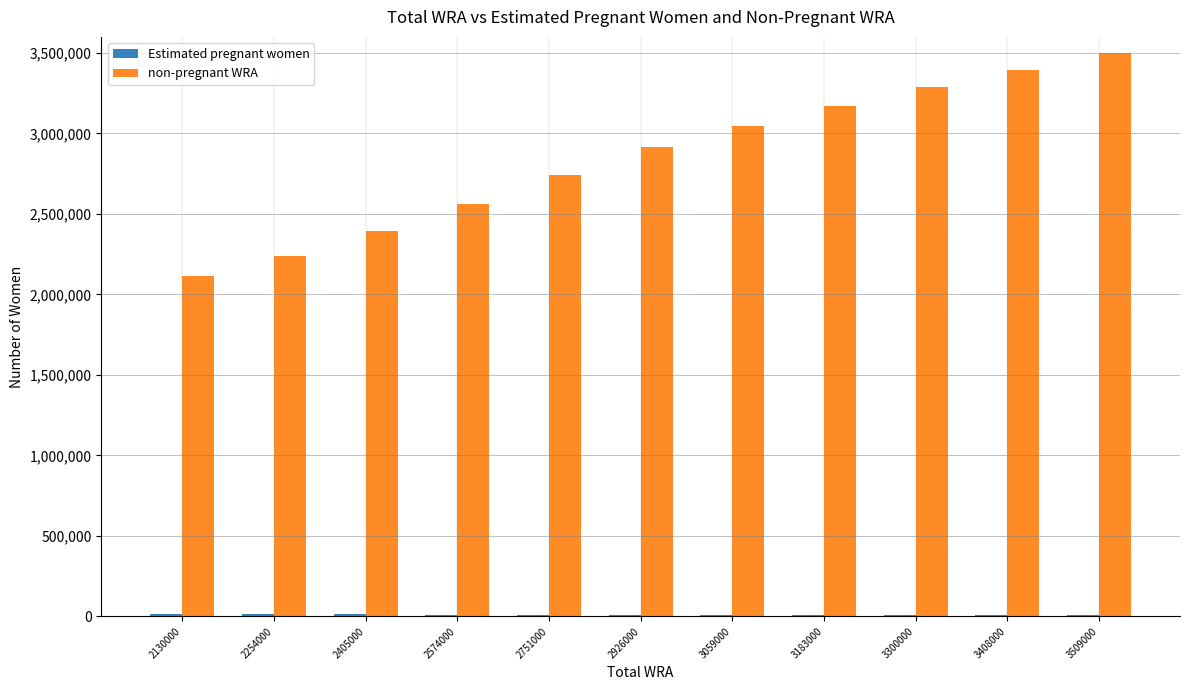

What is the total value across all series at 2926000?

2926000.0